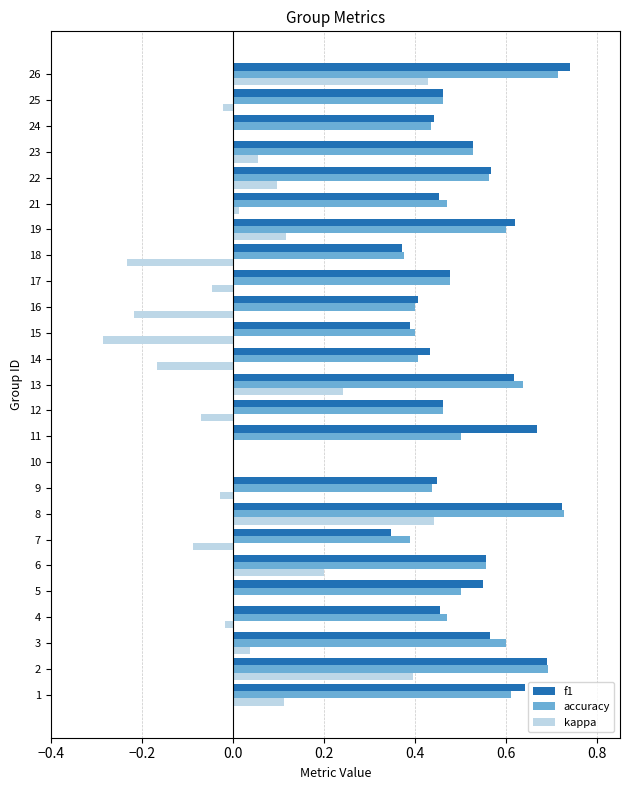

What is the total value across all series at 13?

1.5